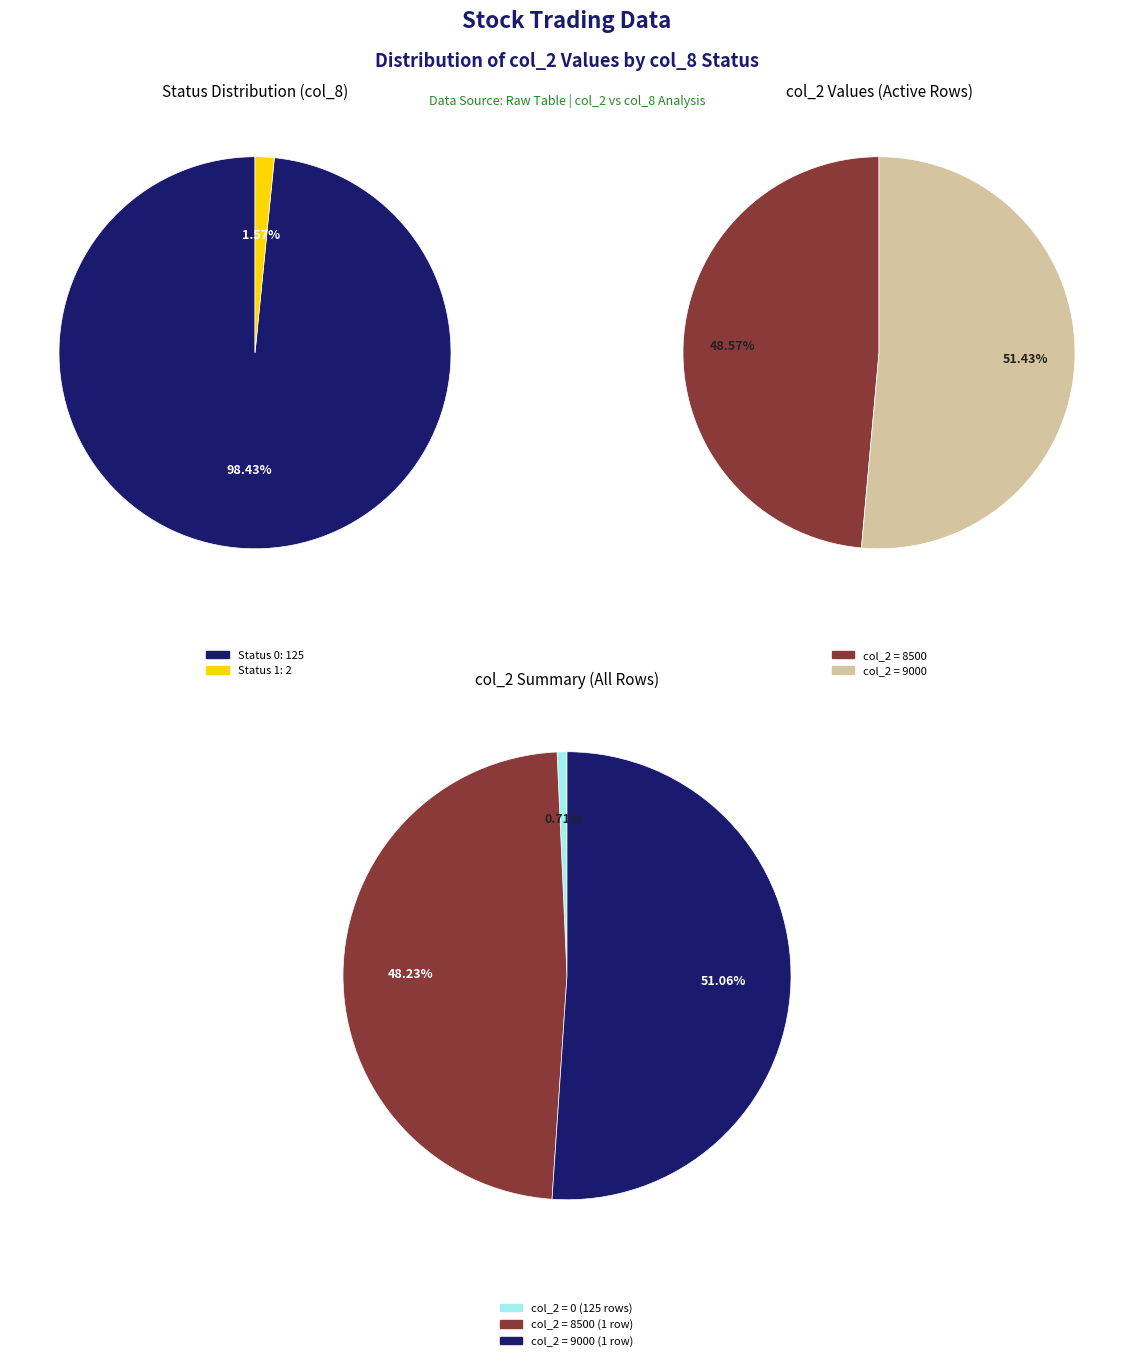

To the nearest percent, what percentage of the pie is 1?

51%